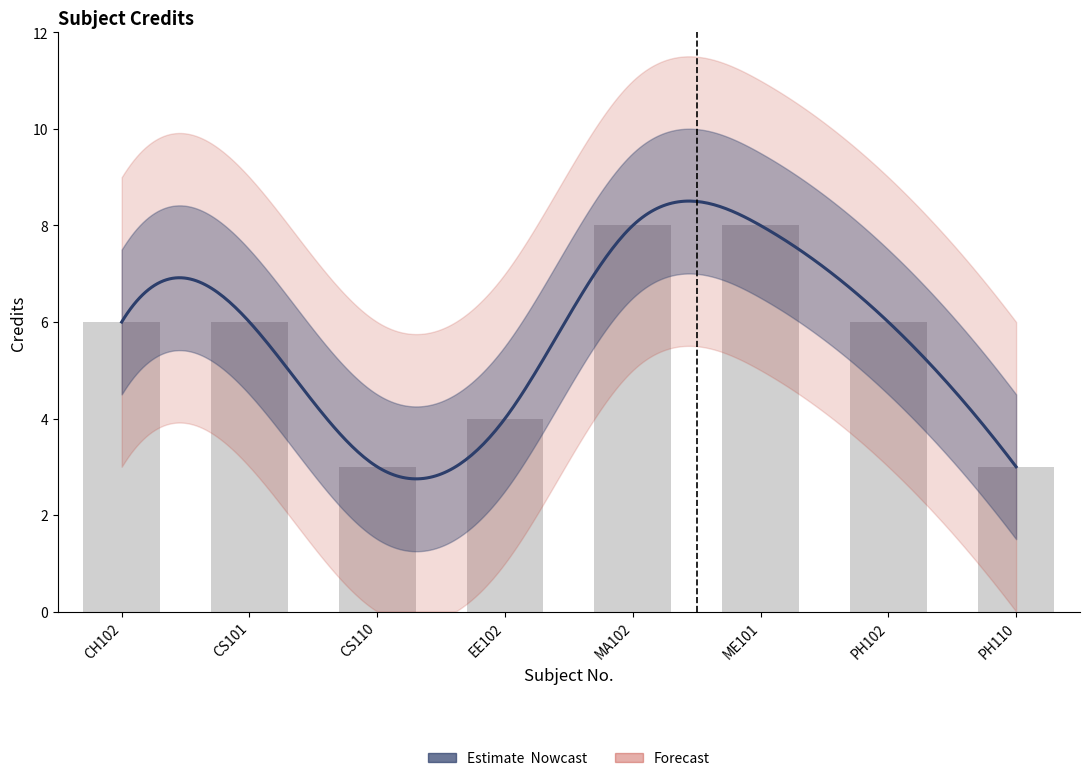

What is the difference between the maximum and minimum values?

5